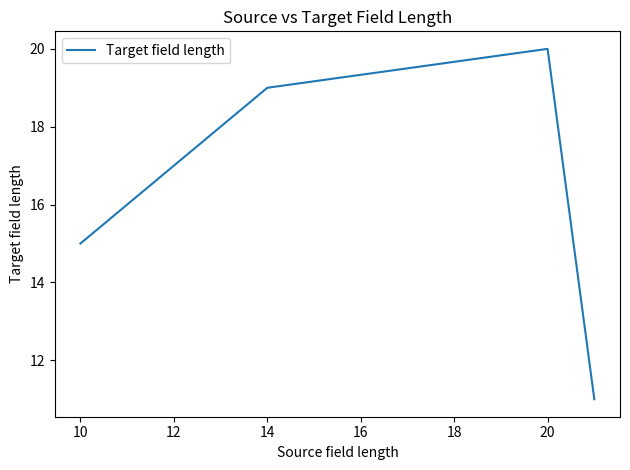

What is the smallest value displayed?

11